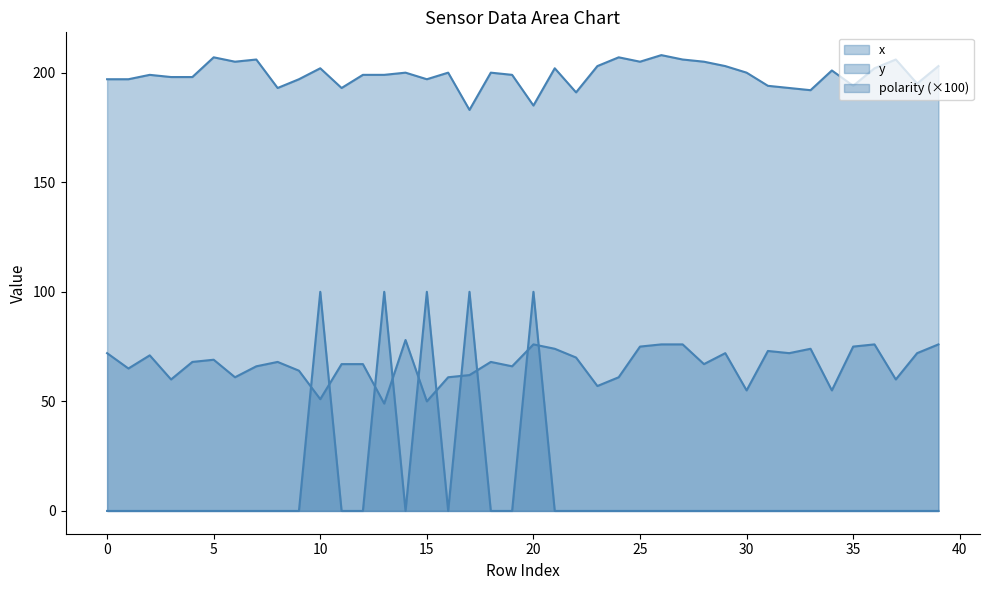

What is the sum of all y values?

2675